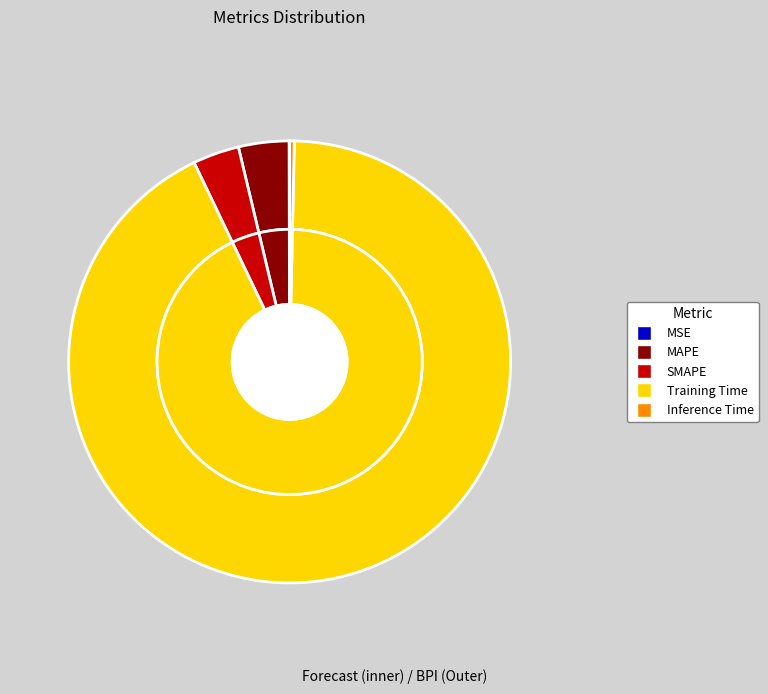

To the nearest percent, what percentage of the pie is Training Time?

93%